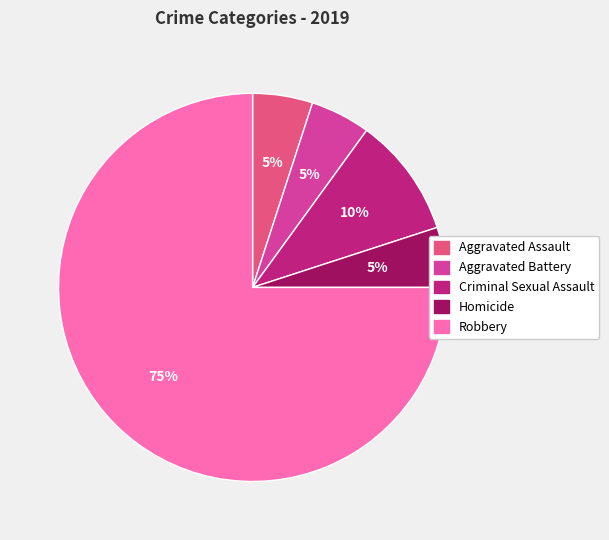

Count the number of slices in the pie.

5